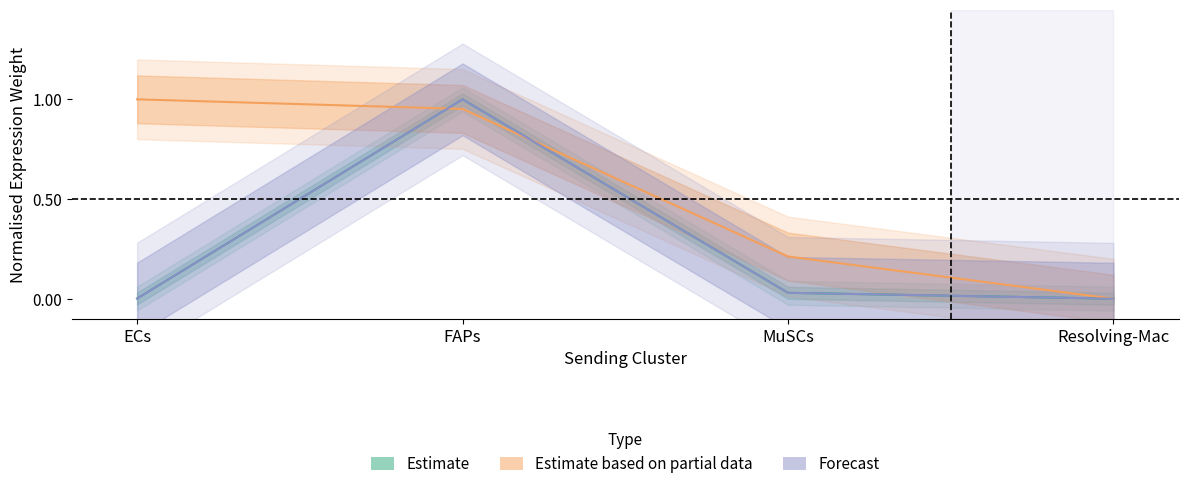

Is this an area chart (filled region under the line)?

No